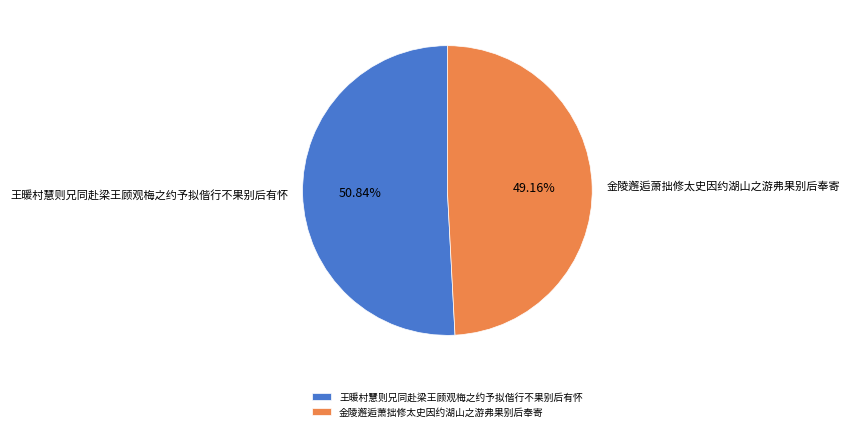

Is there any slice that represents more than half of the pie?

Yes